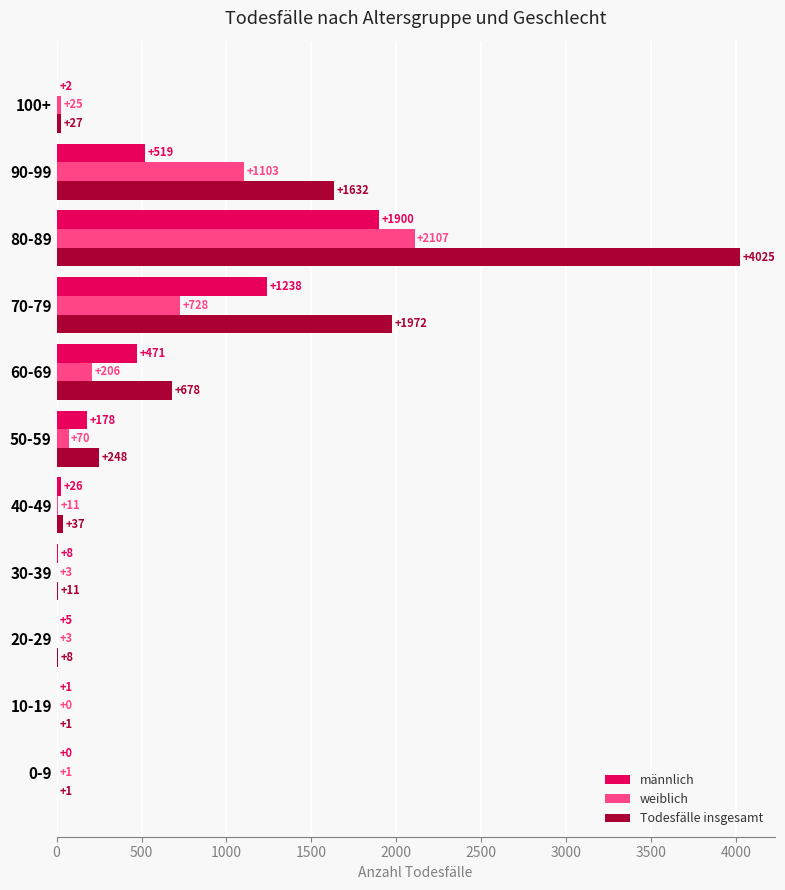

What is the average value of the Todesfälle insgesamt series?

785